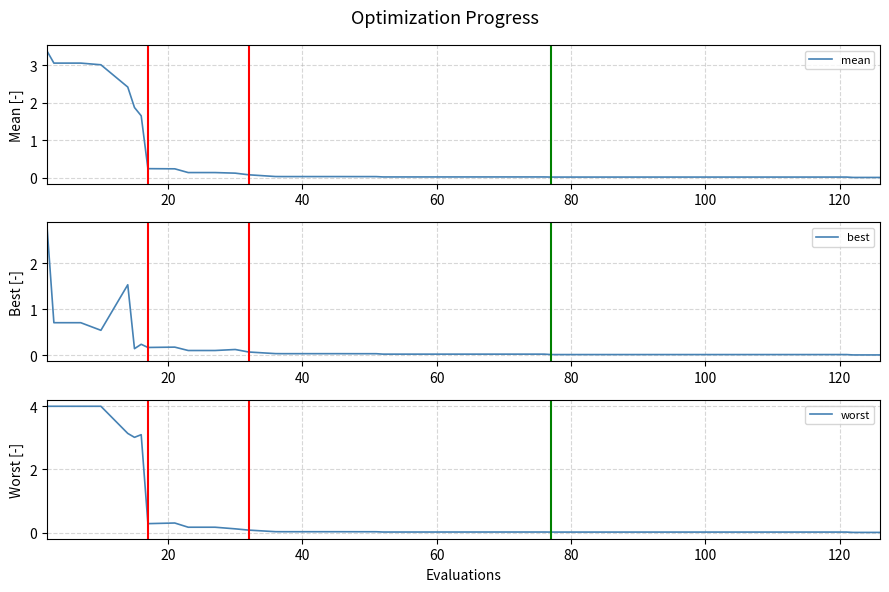

List the series in order of their peak value, highest first.

worst, mean, best